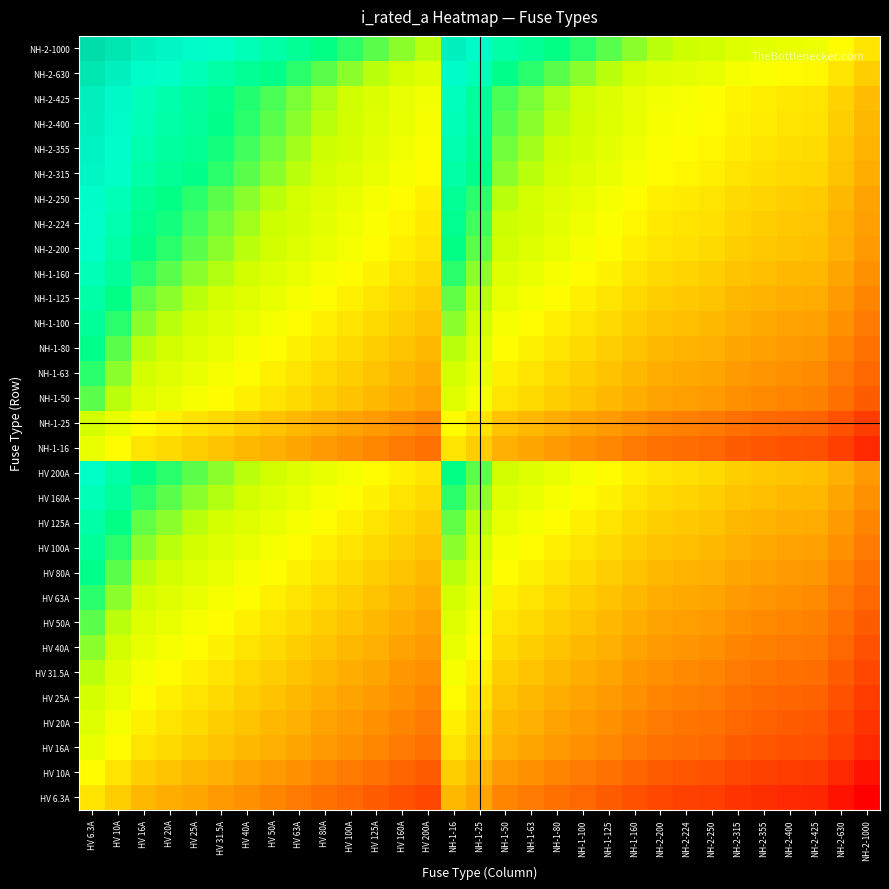

Which category has the highest value across all series?

HV 6.3A